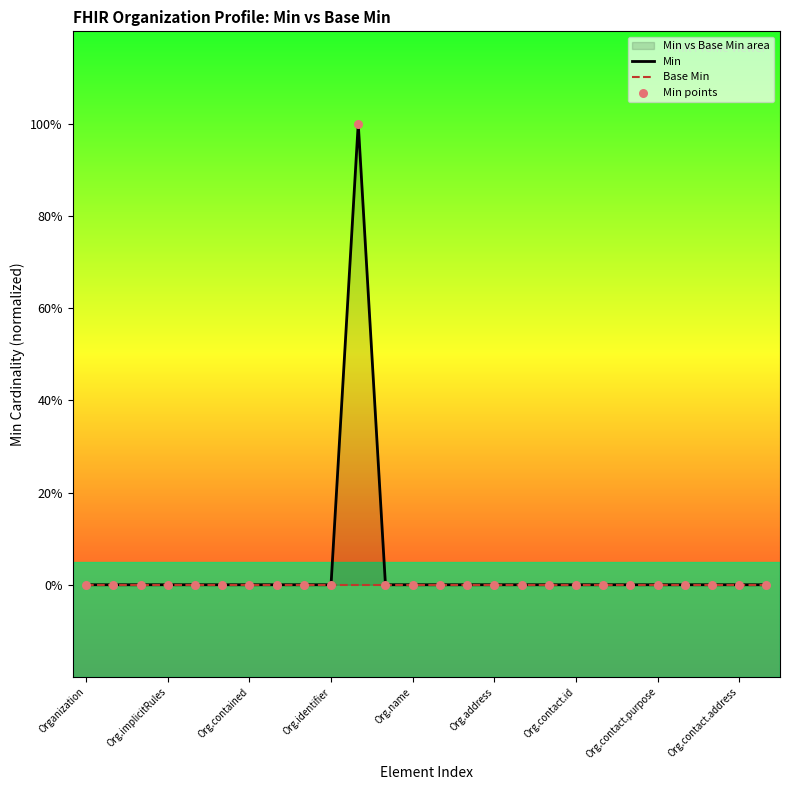

Which series contains the lowest Y value?

Min